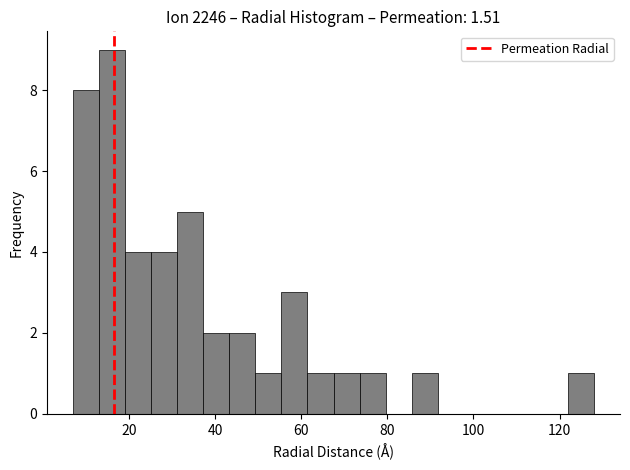

Read against the x-axis, roughly where is the centre of the tallest bar?

16